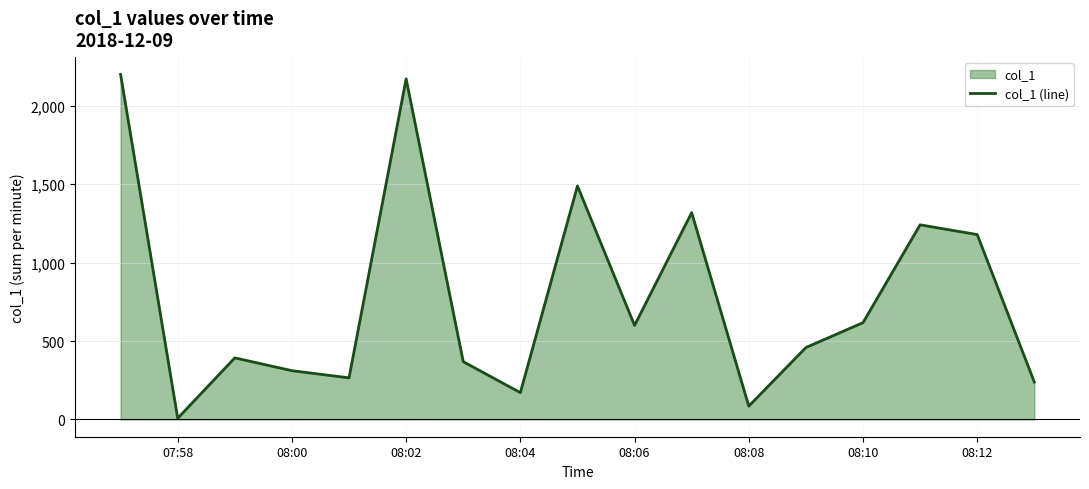

How many data points are less than 458?

8